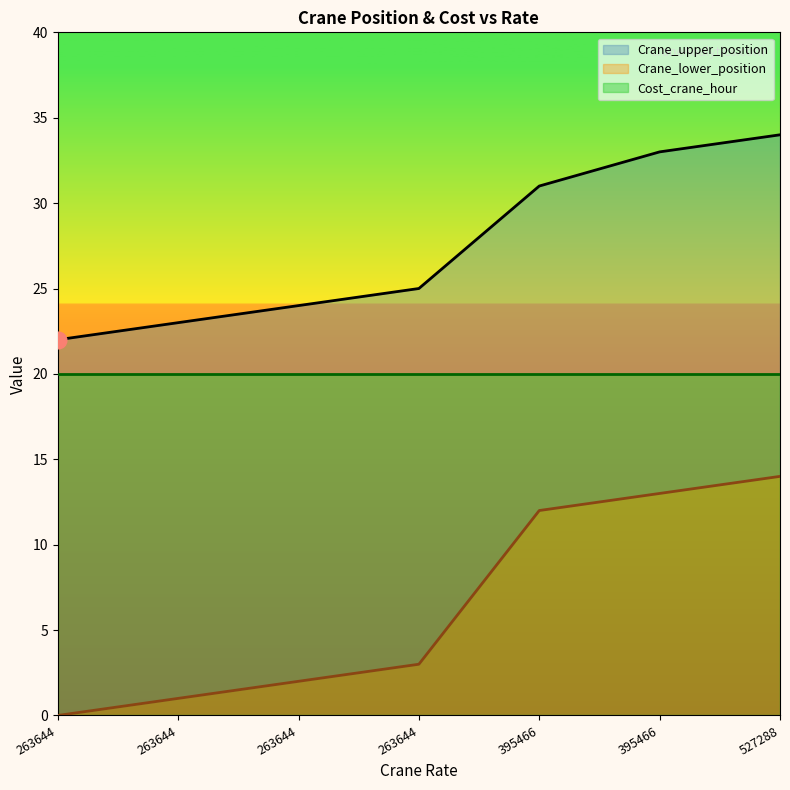

Does the chart have visible grid lines?

No